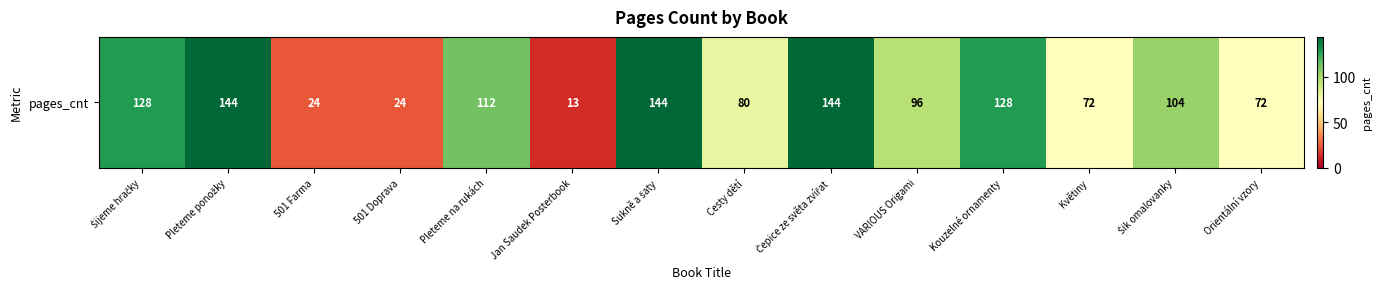

Rank the categories by value from lowest to highest.

Jan Saudek Posterbook, 501 Farma, 501 Doprava, Květiny, Orientální vzory, Cesty dětí, VARIOUS Origami, Šik omalovanky, Pleteme na rukách, Šijeme hračky, Kouzelné ornamenty, Pleteme ponožky, Sukně a šaty, Čepice ze světa zvířat